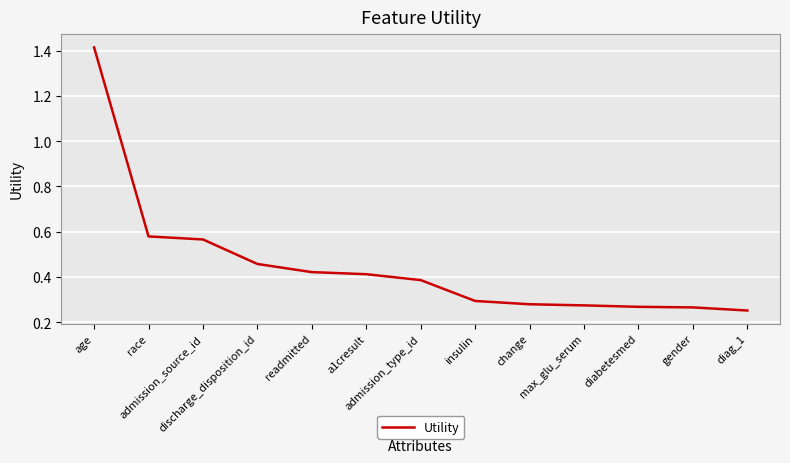

What is the difference between the maximum and minimum values?

1.2